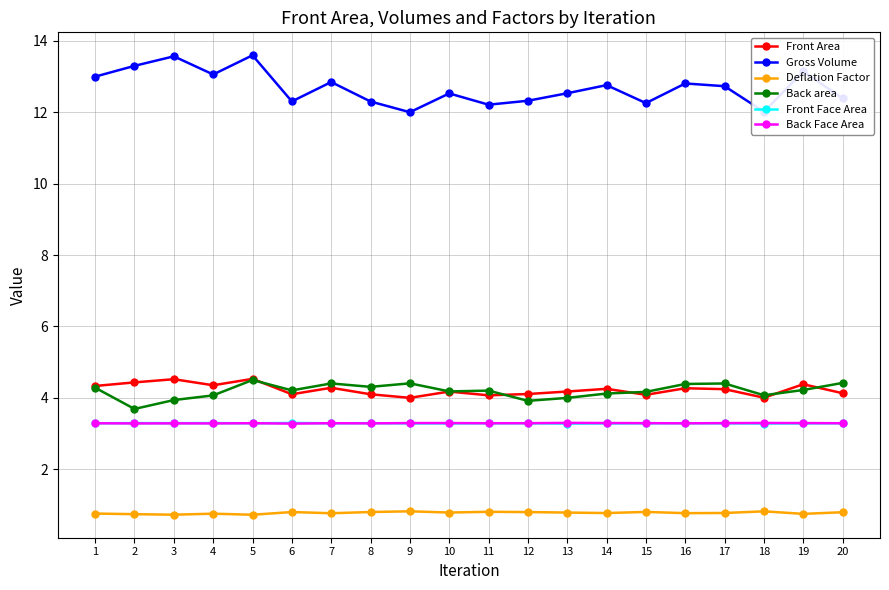

Does the chart display data point markers on the line(s)?

Yes